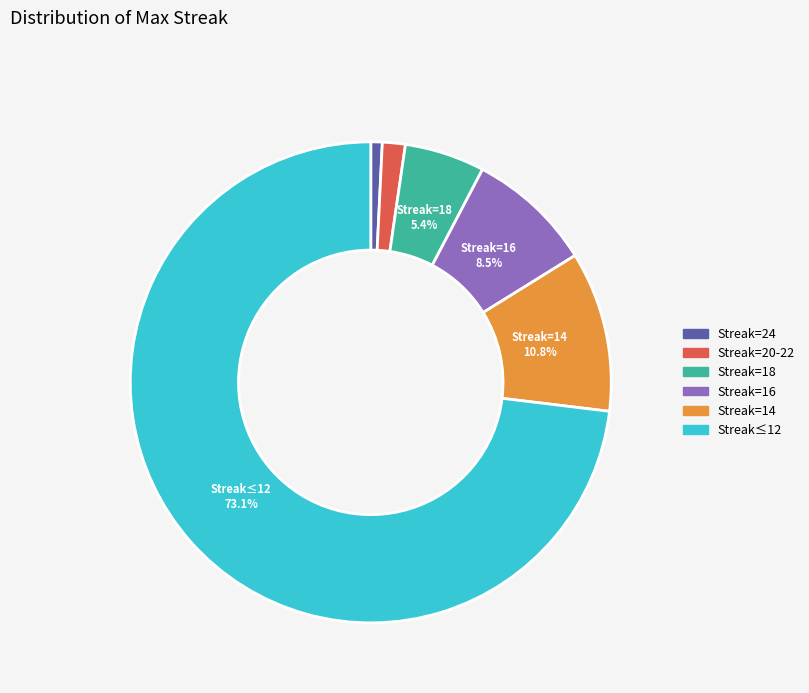

Which slice is the largest?

Streak≤12